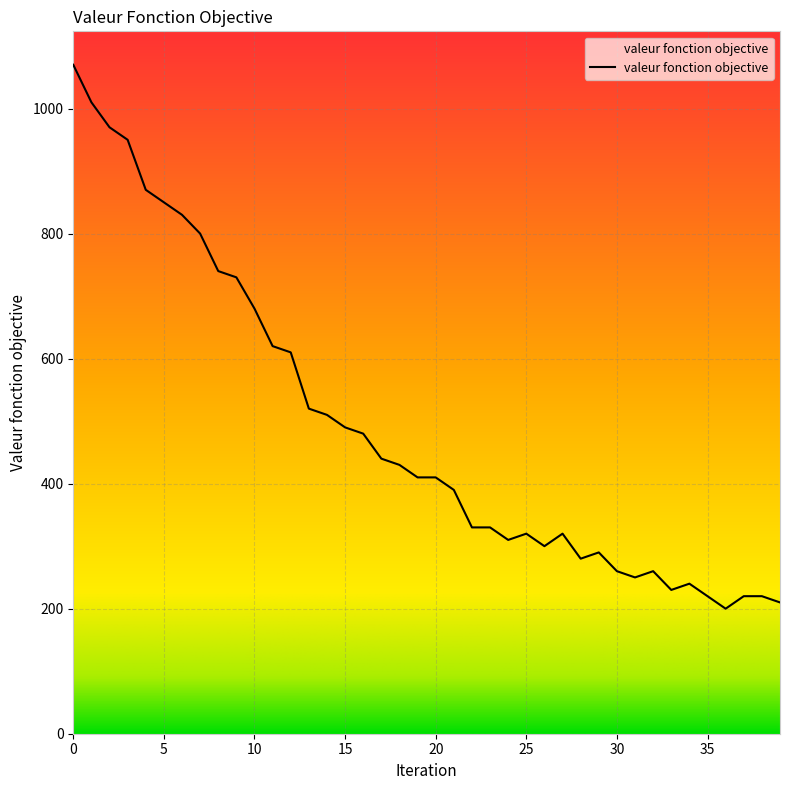

What is the smallest value displayed?

200